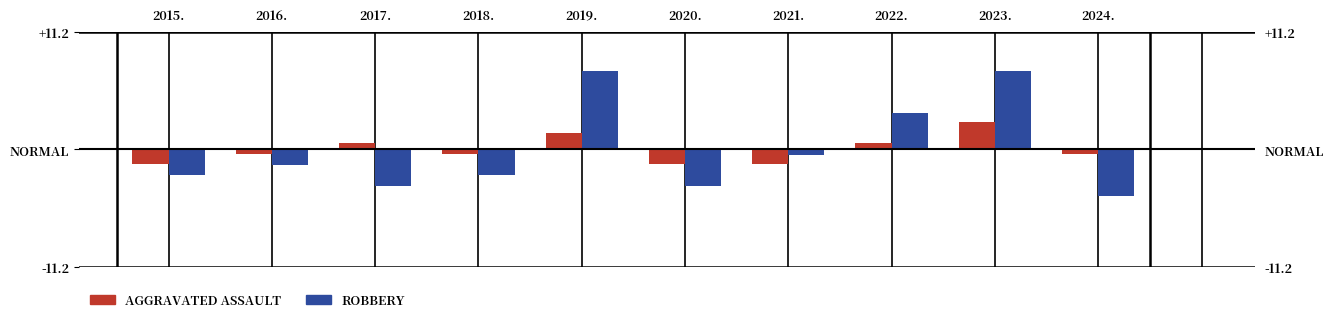

Which series has the largest total across all categories?

Aggravated Assault